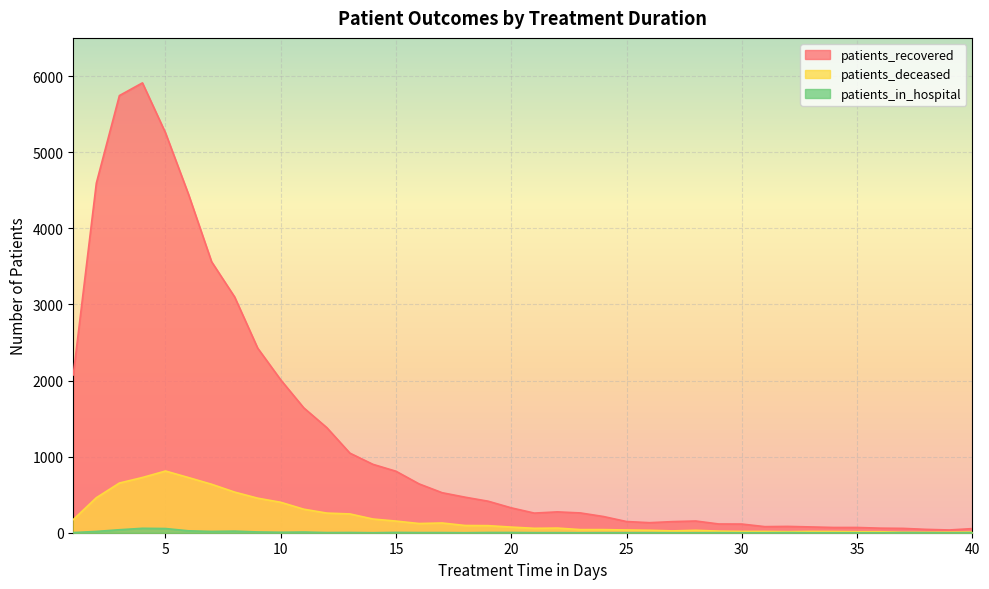

List the series in order of their overall mean, highest first.

patients_recovered, patients_deceased, patients_in_hospital